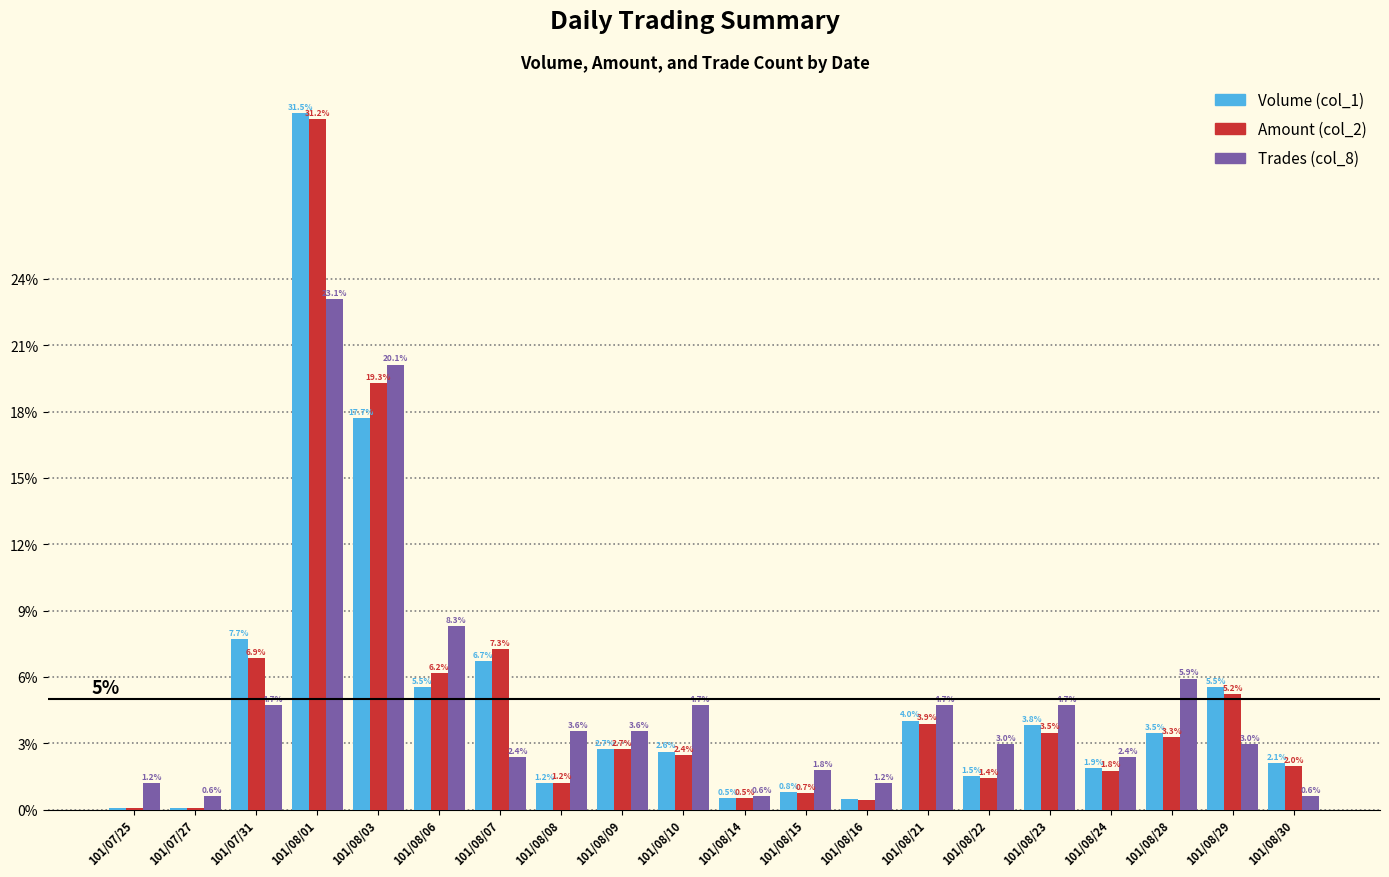

How many categories are shown in the chart?

20